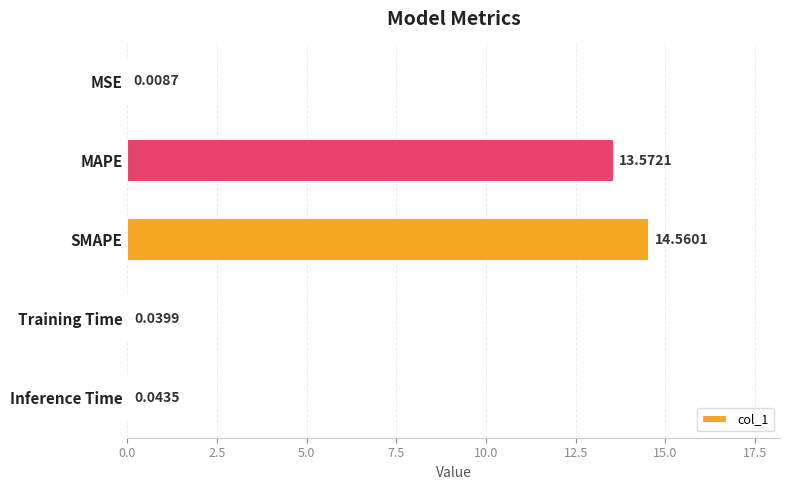

Approximately how many times larger is the value at SMAPE compared to MAPE?

1.1